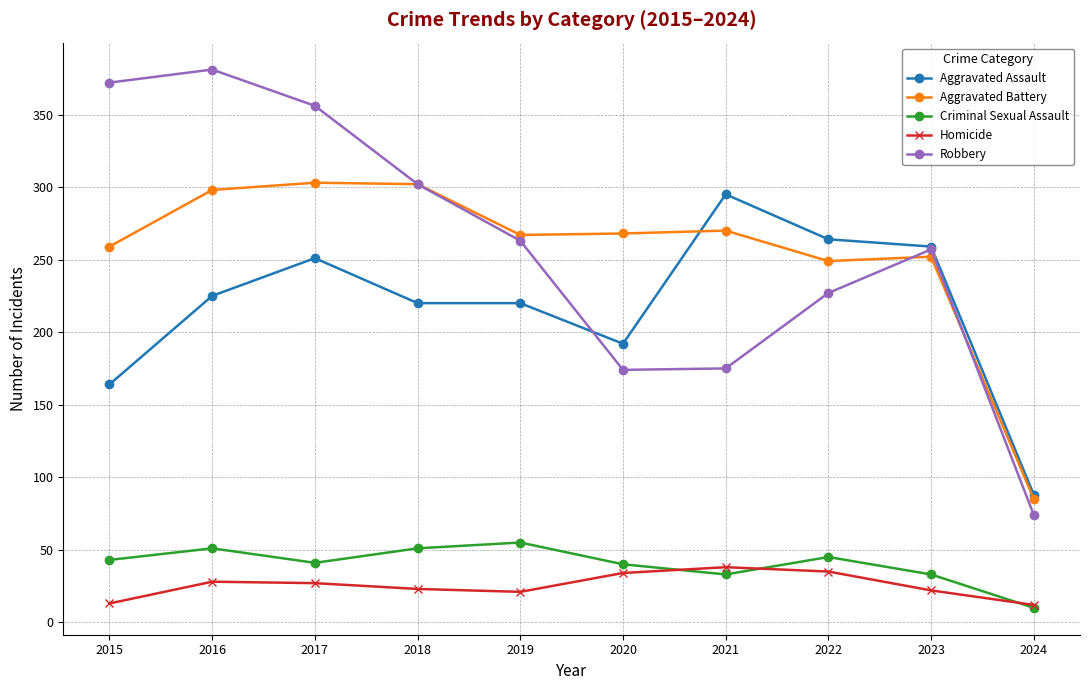

What is the difference between the maximum and minimum values in the Criminal Sexual Assault series?

45